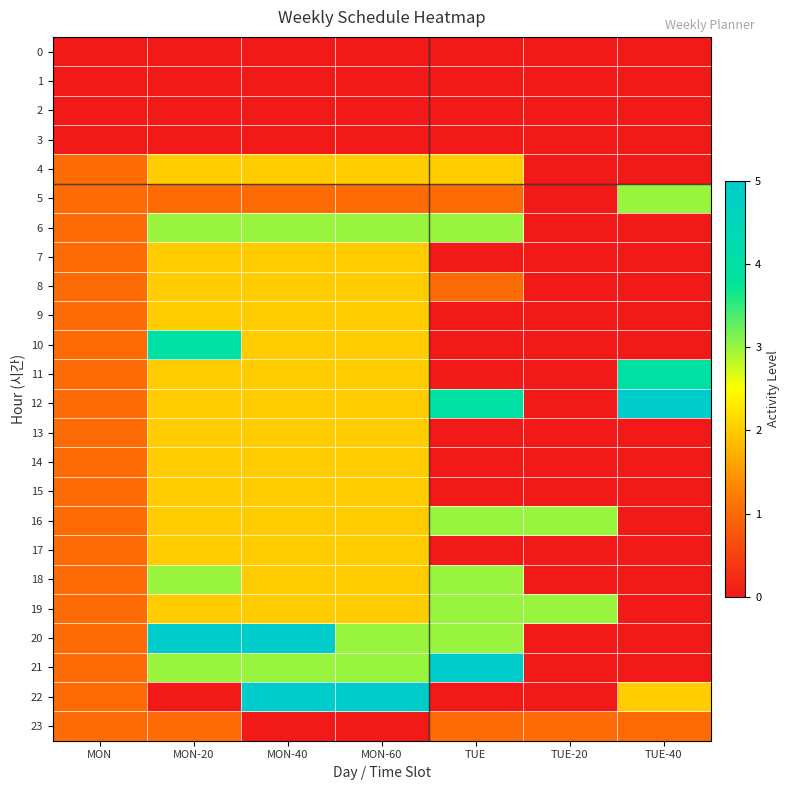

How many series are shown in this chart?

24